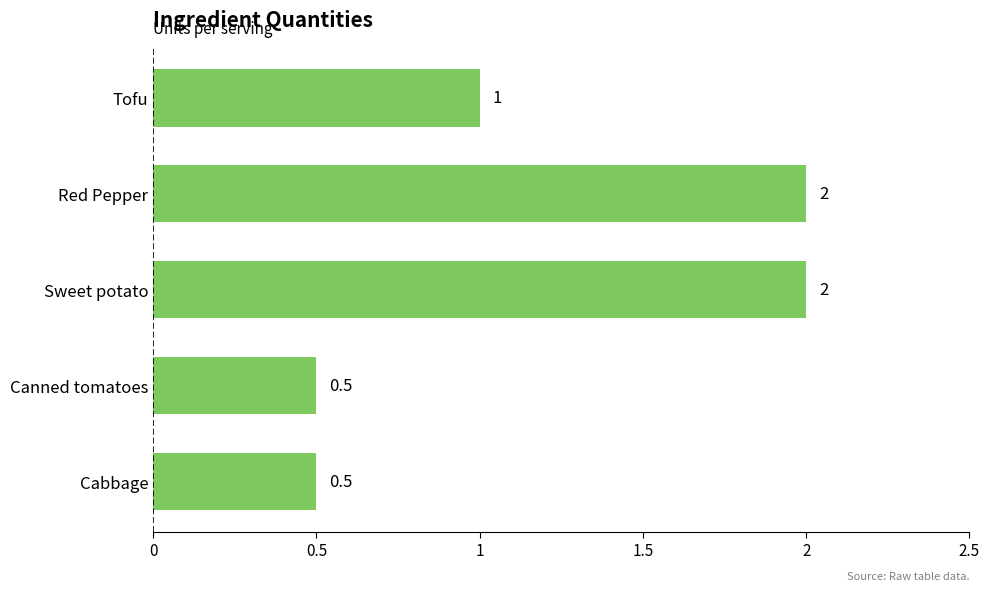

What is the difference between the maximum and minimum values?

1.5